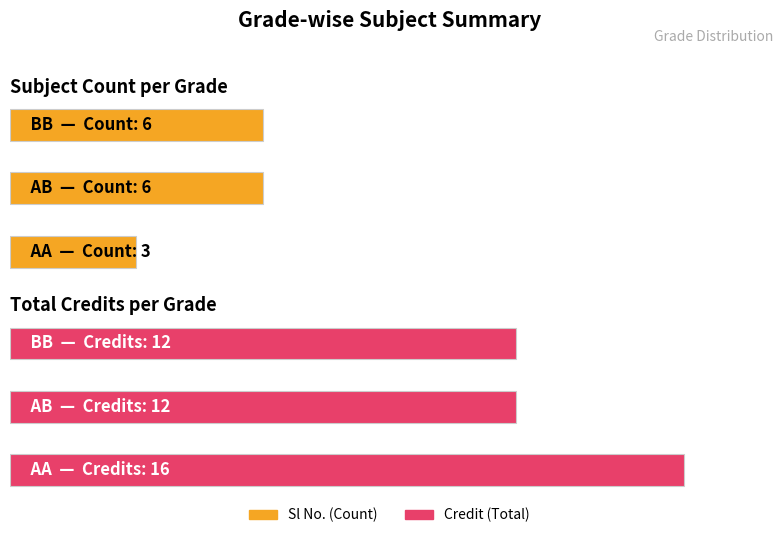

What is the label of the 5th bar from the right?

BB